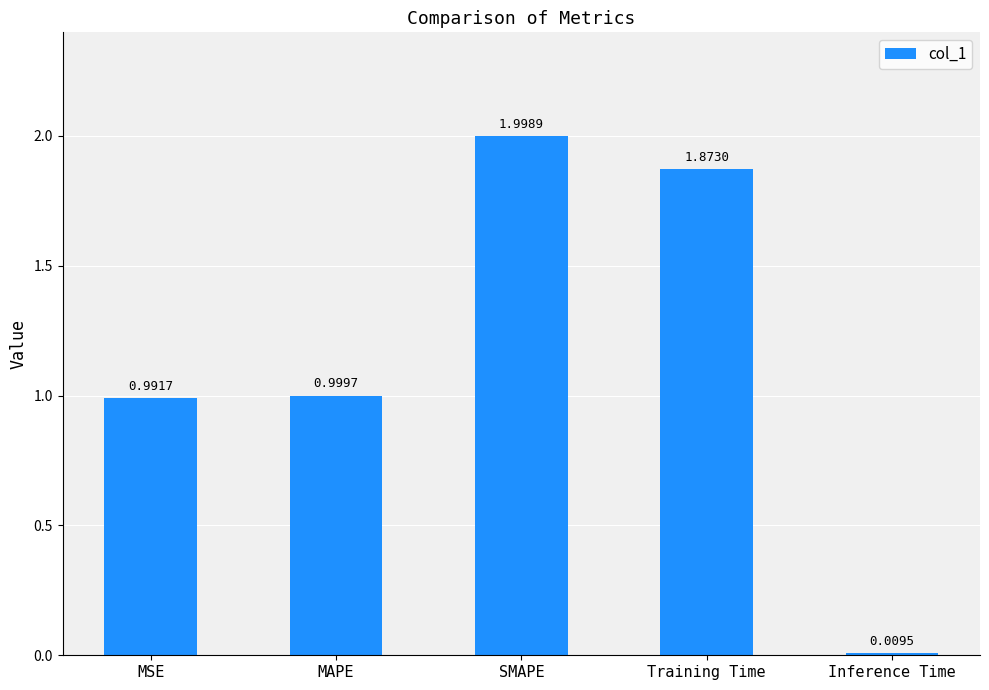

Rank the categories by value from highest to lowest.

SMAPE, Training Time, MAPE, MSE, Inference Time